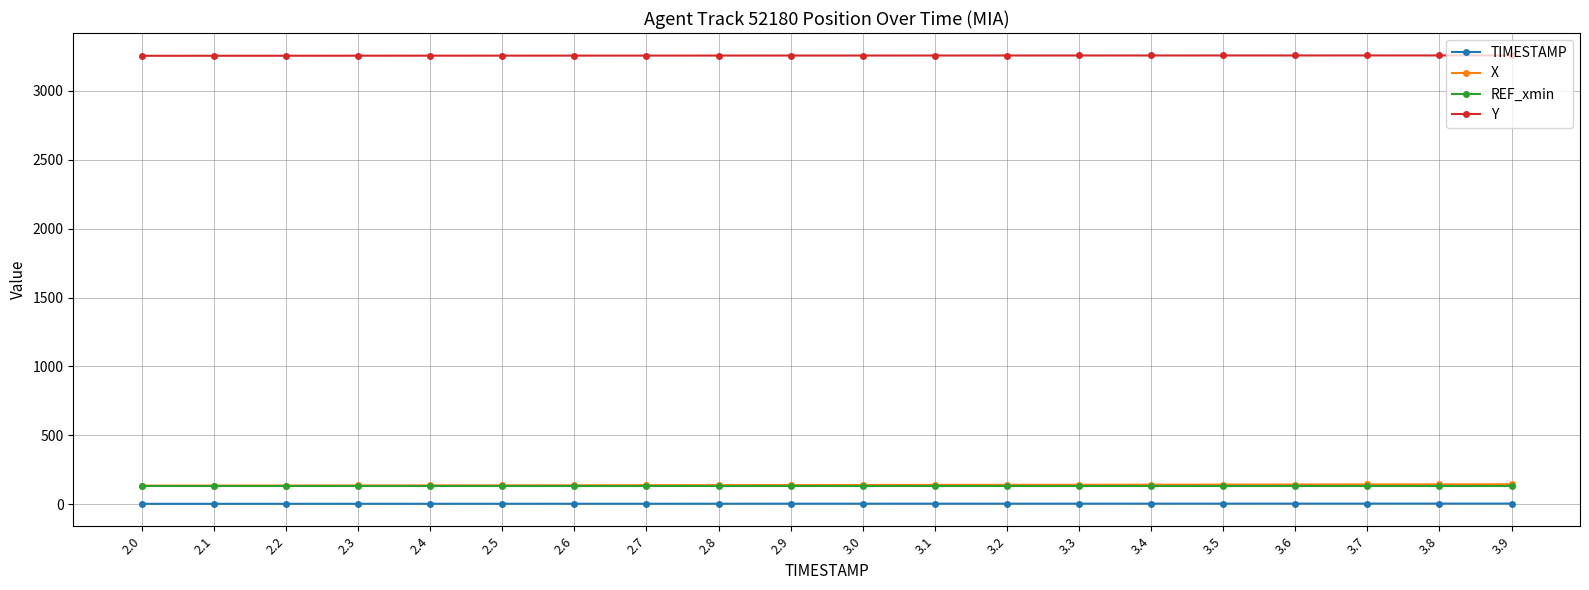

The value of REF_xmin at 3.1 is 130.5. True or false?

True